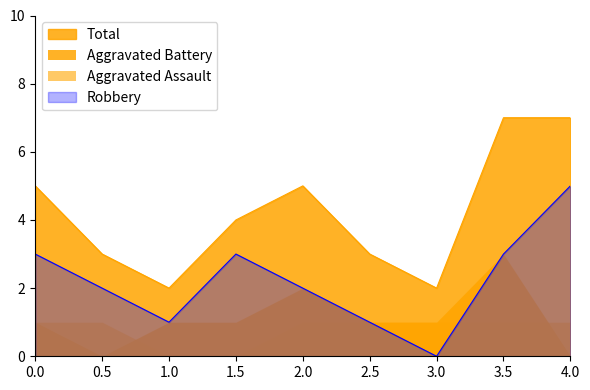

What is the highest value of the Robbery series?

5